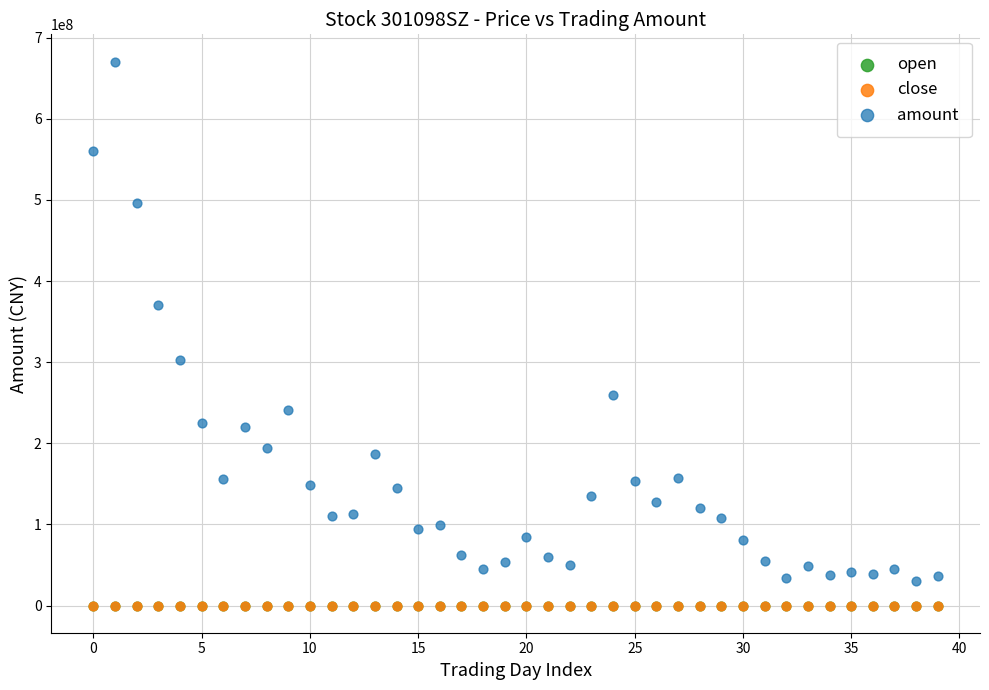

What are all the series names shown in the legend?

open, close, amount